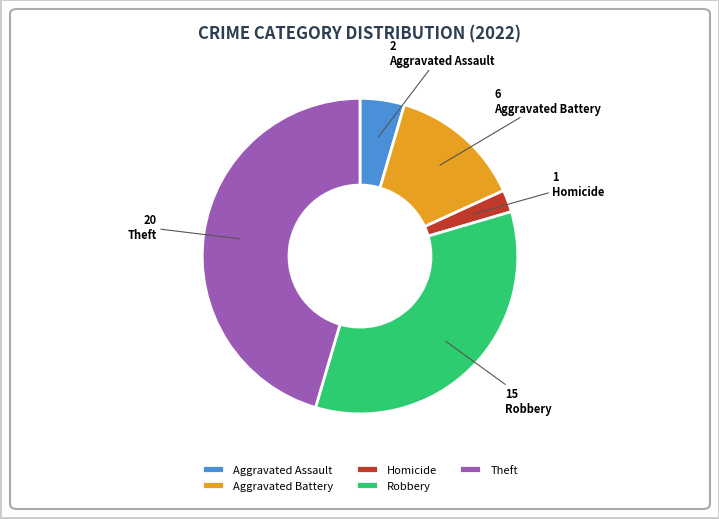

Is there any slice that represents more than half of the pie?

No